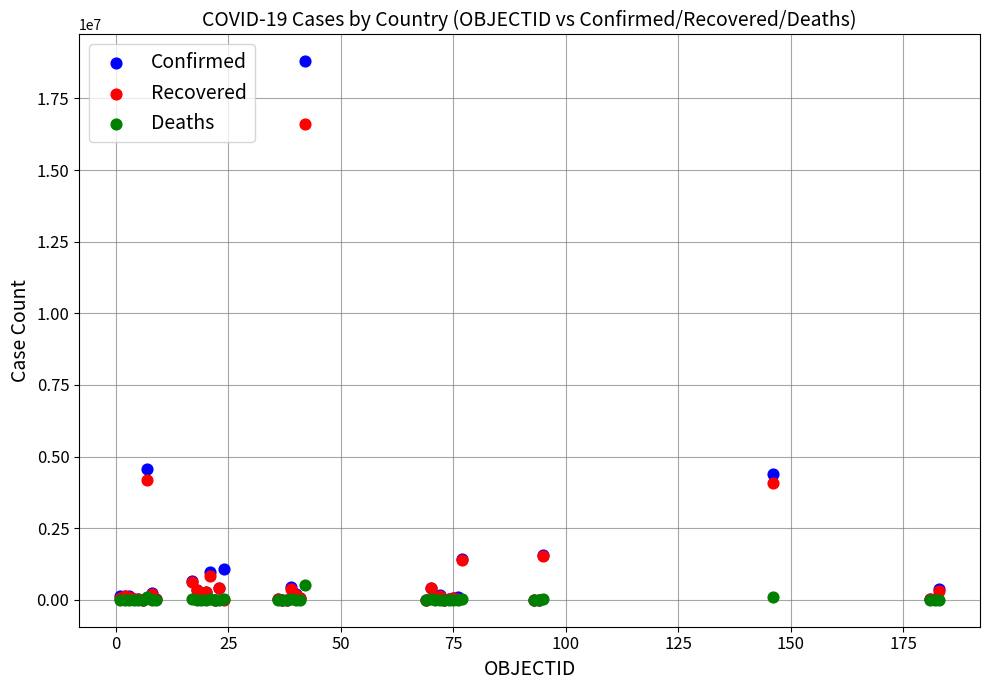

What are all the series names shown in the legend?

Confirmed, Recovered, Deaths